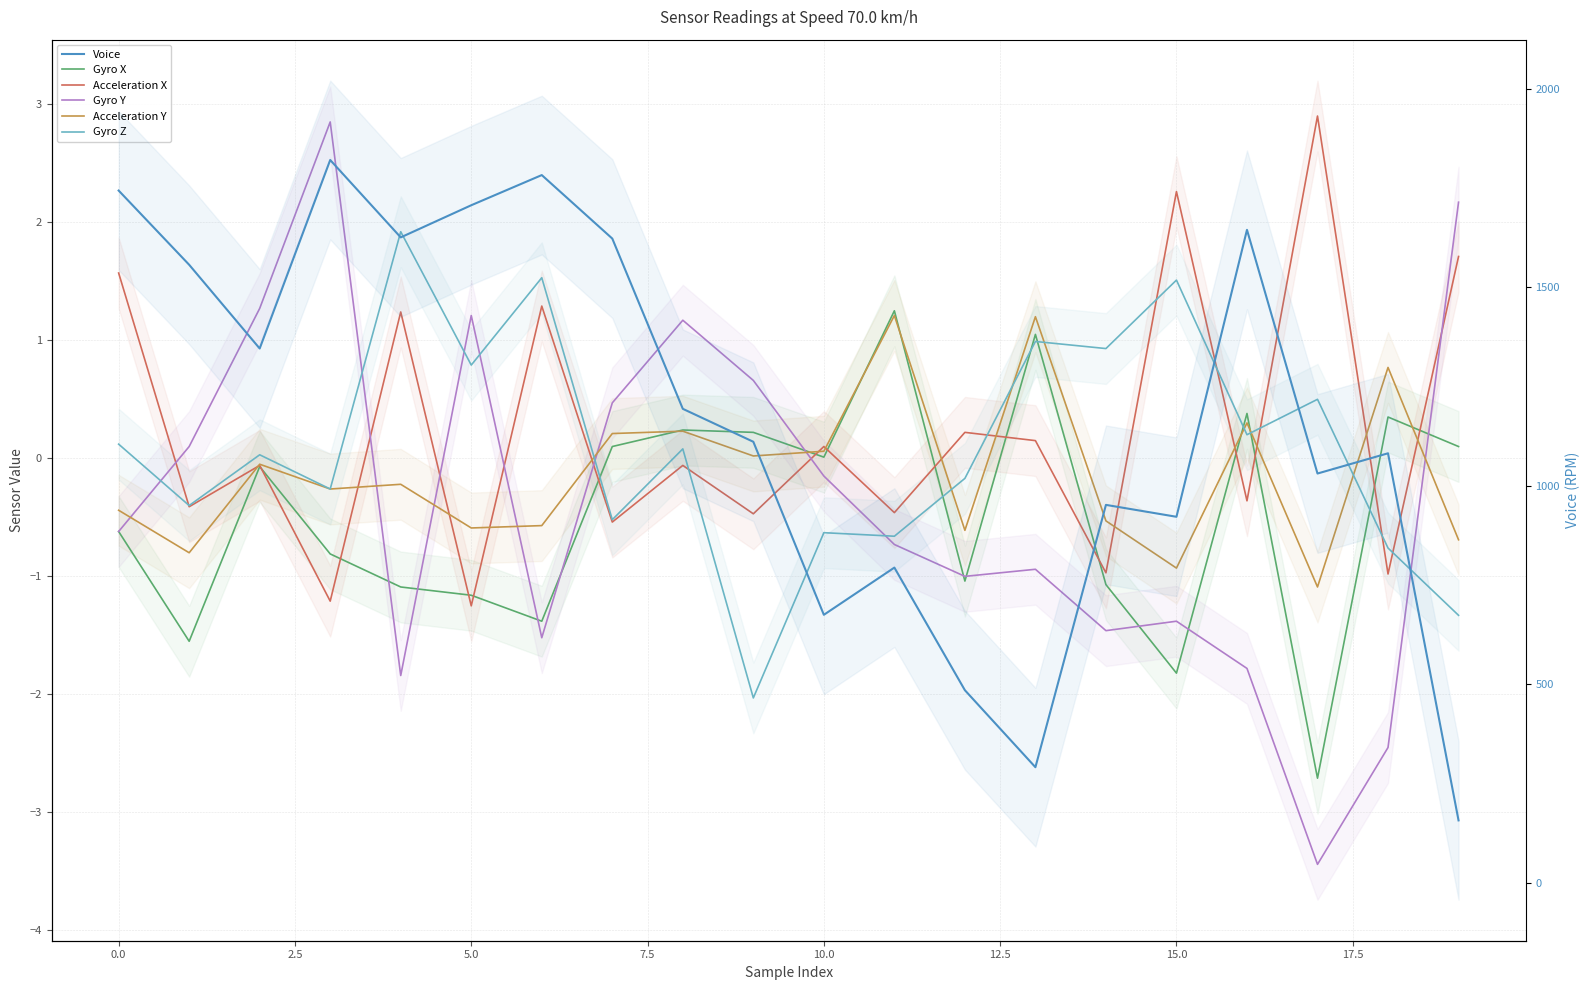

At which label is Voice closest to 989?

14